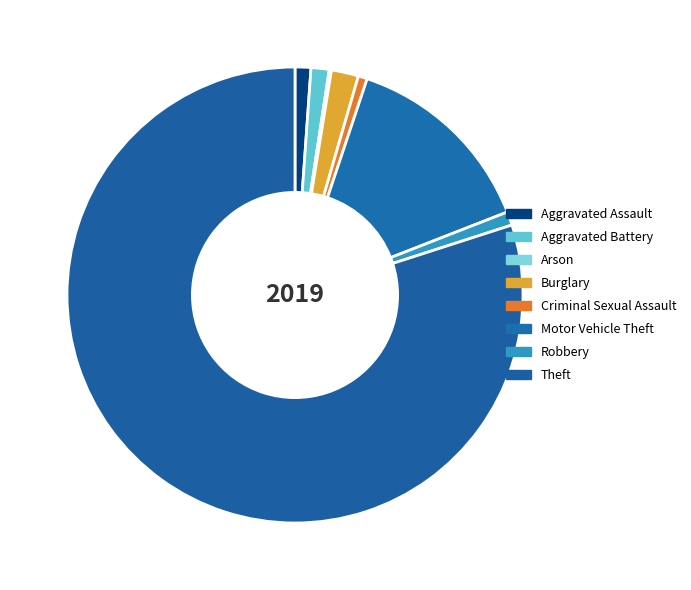

Between Arson and Robbery, which is larger?

Robbery